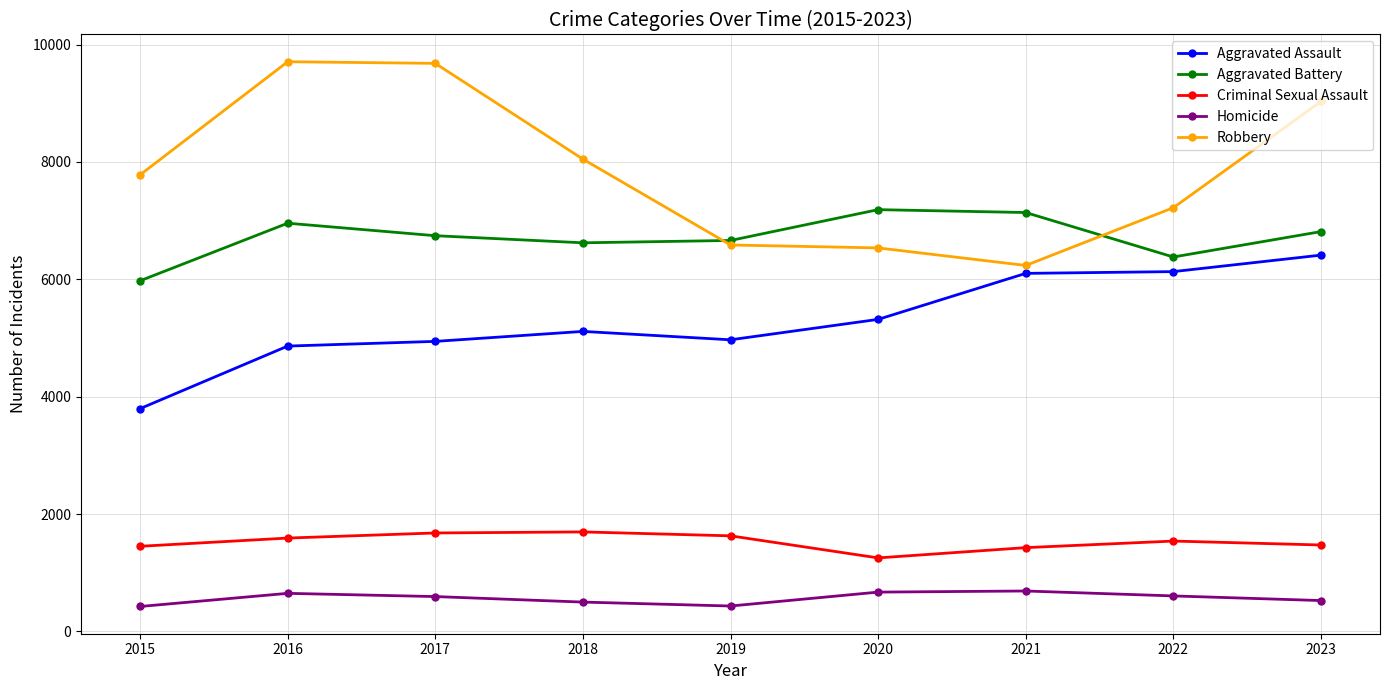

What is the difference between the Aggravated Battery values at 2021 and 2022?

758